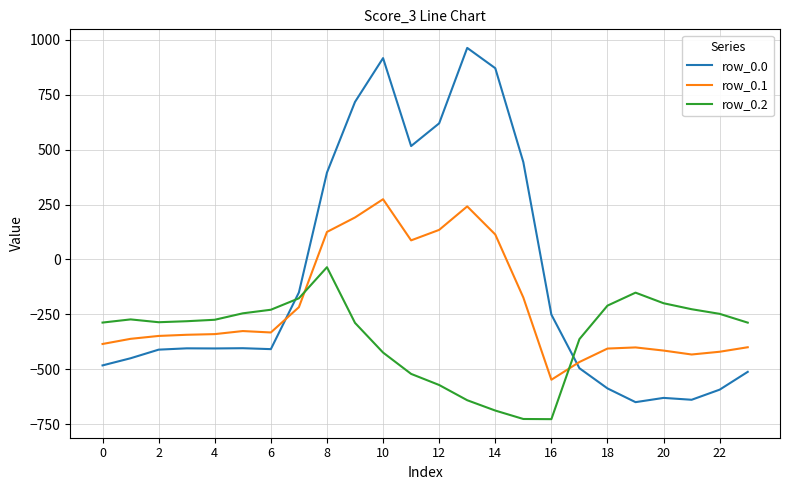

How many lines are shown in the chart?

3